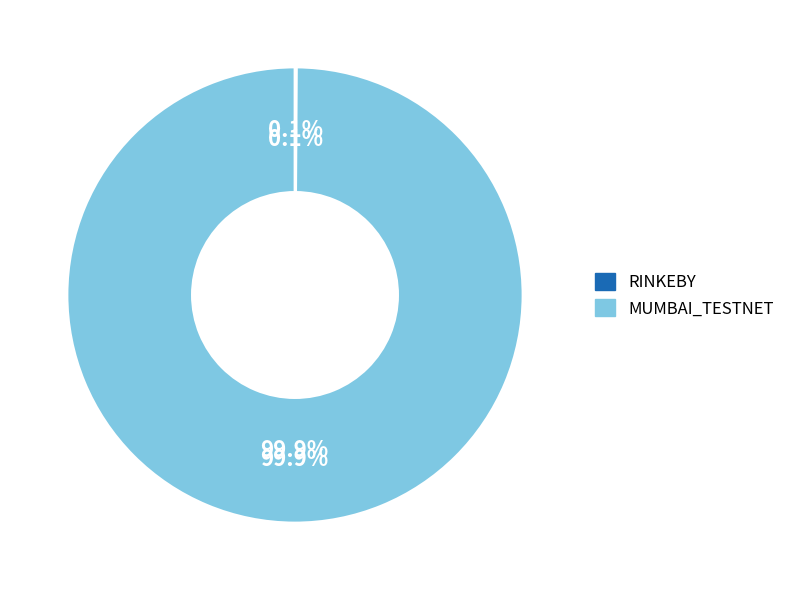

Count the number of slices in the pie.

2